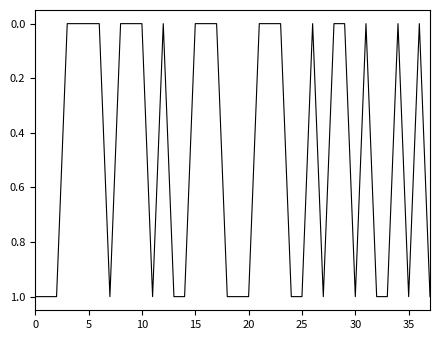

How many lines are shown in the chart?

1